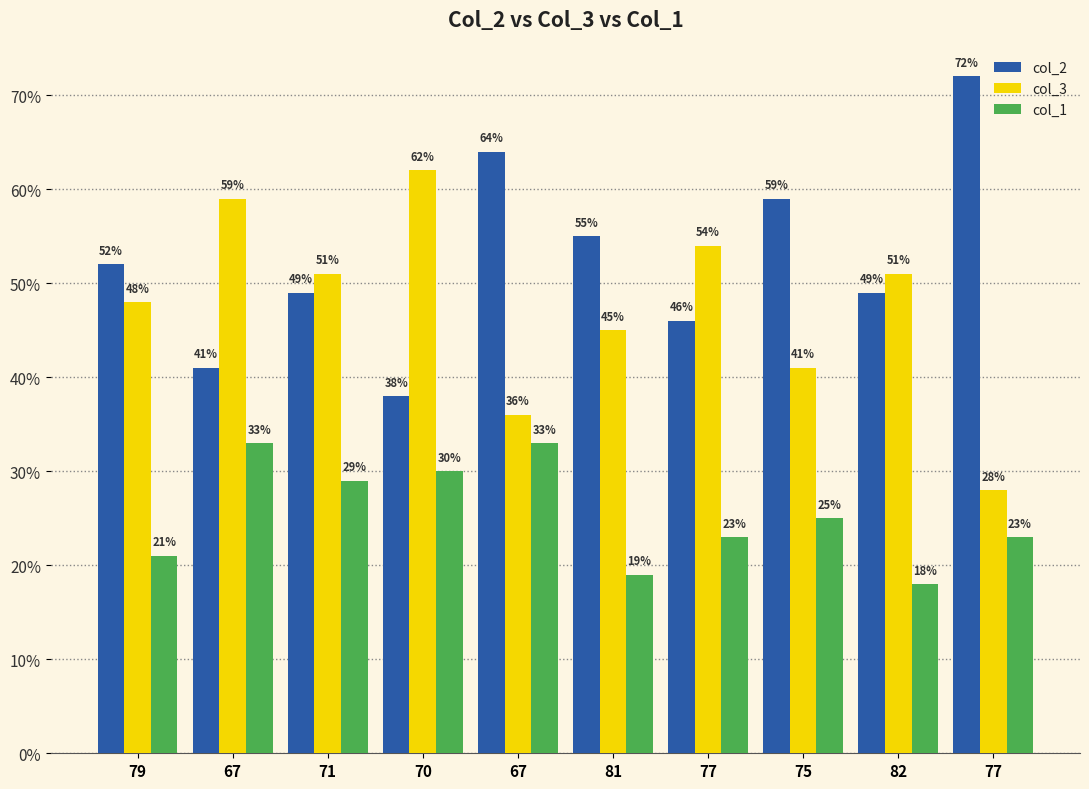

What is the minimum value shown in the chart?

18